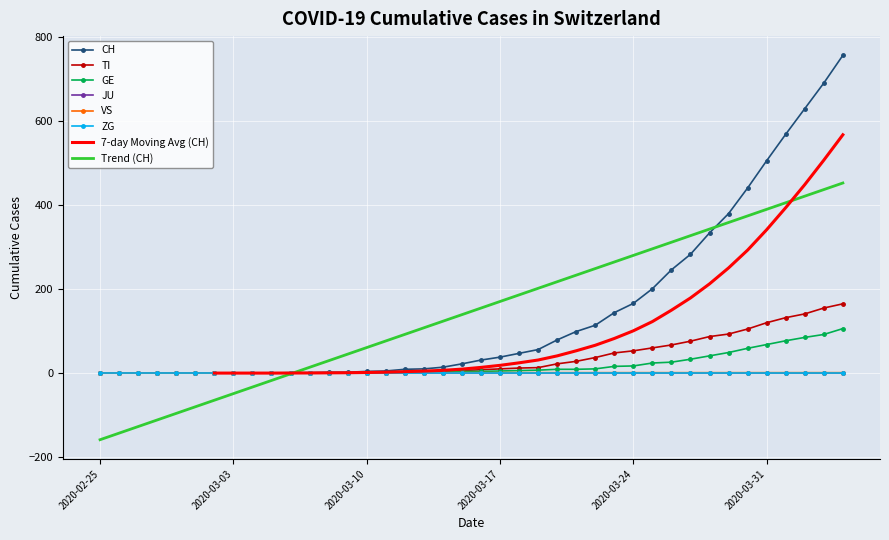

What is the difference between the maximum and minimum values in the VS series?

1.0